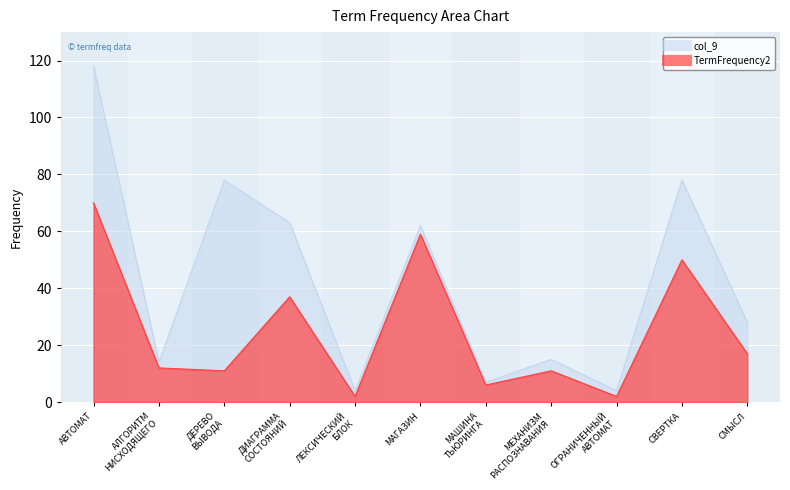

What is the label of the 4th point from the right?

МЕХАНИЗМ
РАСПОЗНАВАНИЯ